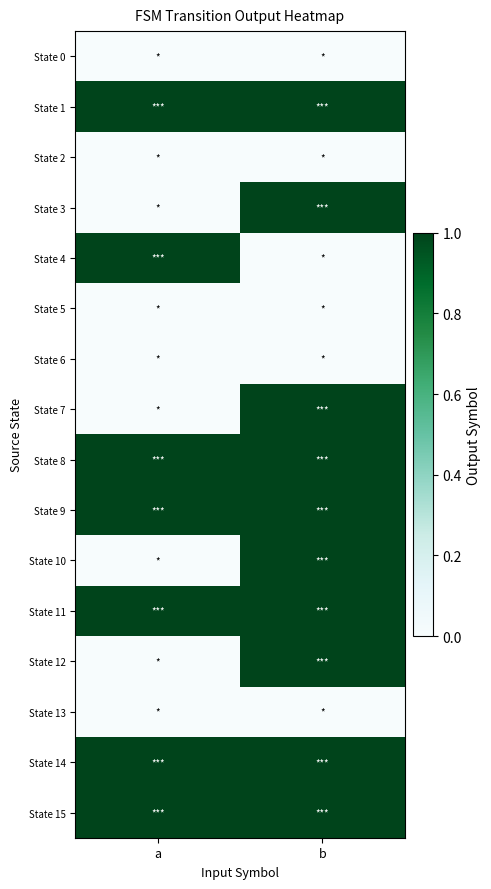

Reading left to right, extract all data points from this chart.

State 0: a=0	b=0
State 1: a=1	b=1
State 2: a=0	b=0
State 3: a=0	b=1
State 4: a=1	b=0
State 5: a=0	b=0
State 6: a=0	b=0
State 7: a=0	b=1
State 8: a=1	b=1
State 9: a=1	b=1
State 10: a=0	b=1
State 11: a=1	b=1
State 12: a=0	b=1
State 13: a=0	b=0
State 14: a=1	b=1
State 15: a=1	b=1